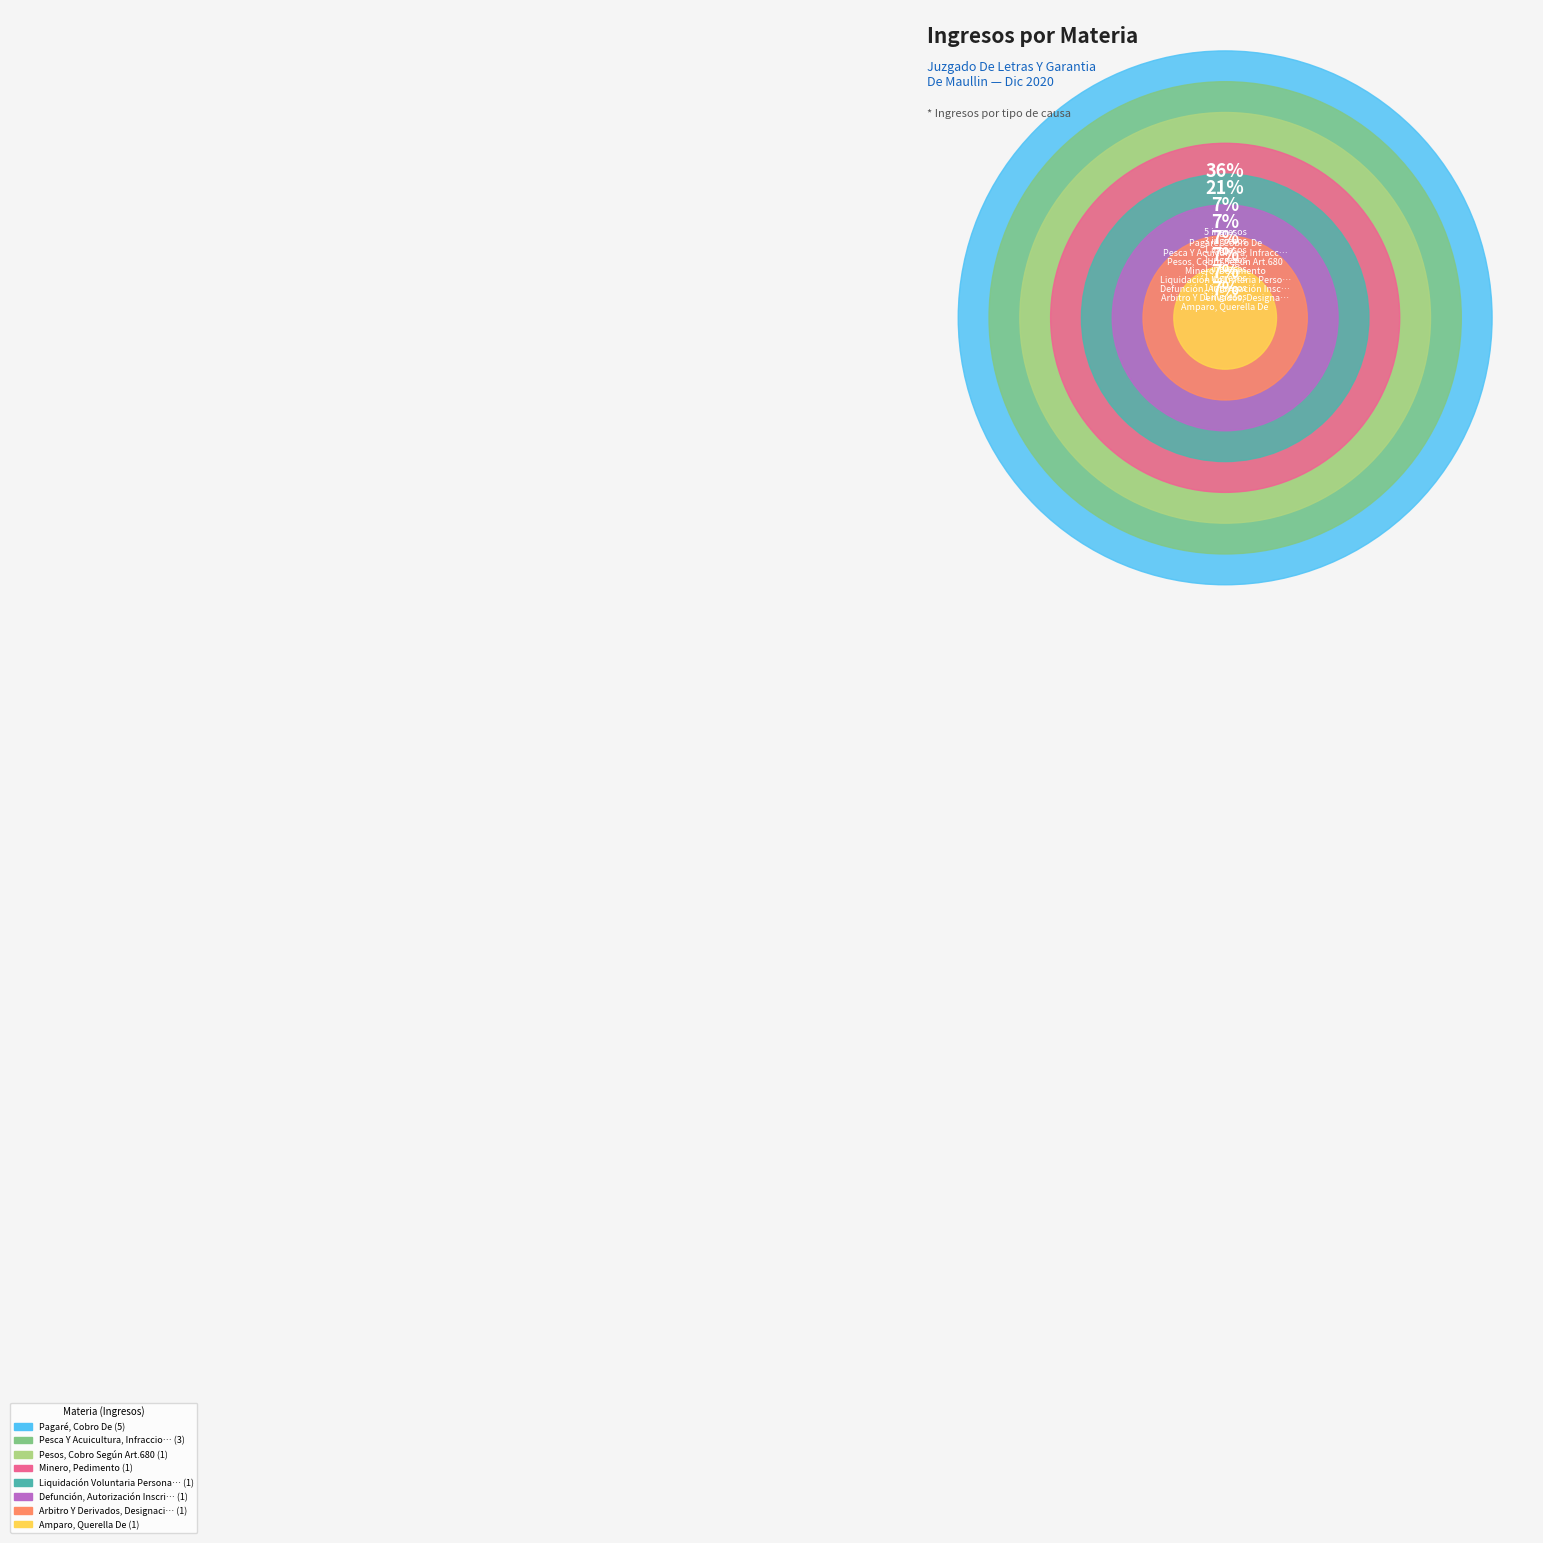

Is the sum of Minero, Pedimento and Arbitro Y Derivados, Designacion greater than half?

No